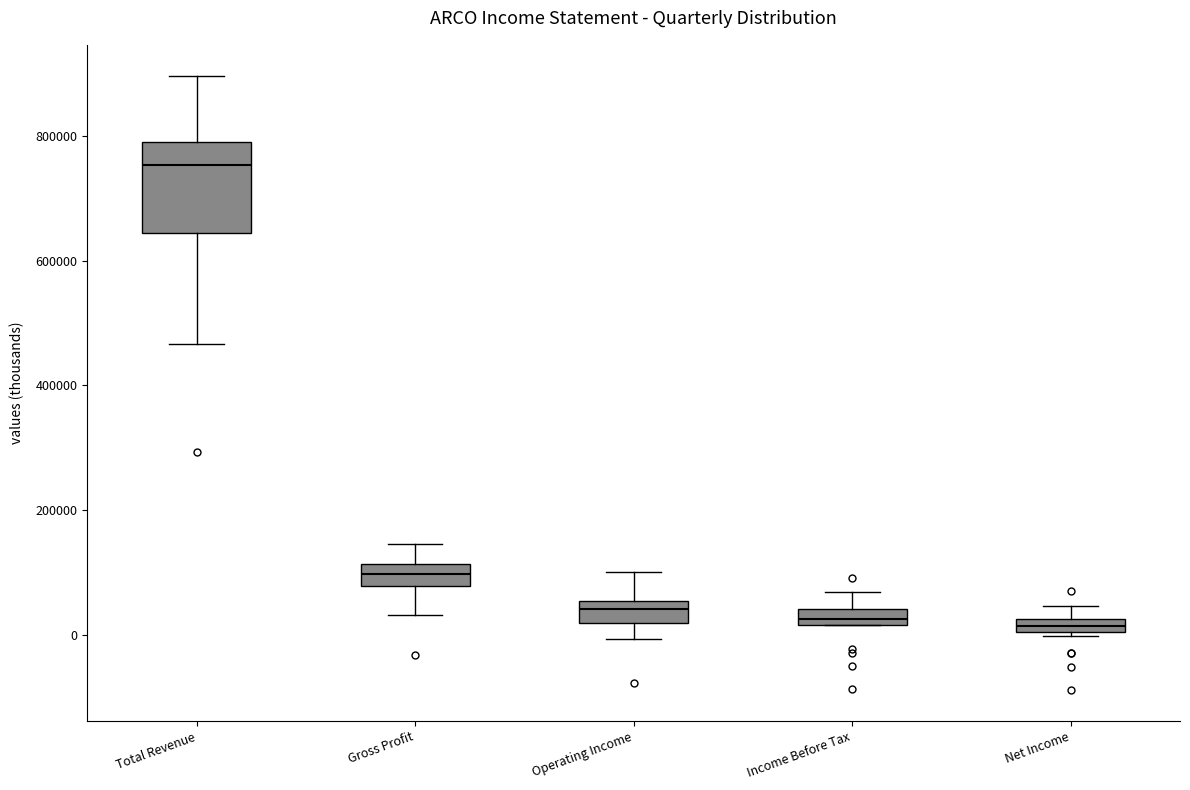

Where is the upper edge of the box for Total Revenue on the y-axis? The values are not printed on the chart, so give them approximately, as read against the axis.

800000